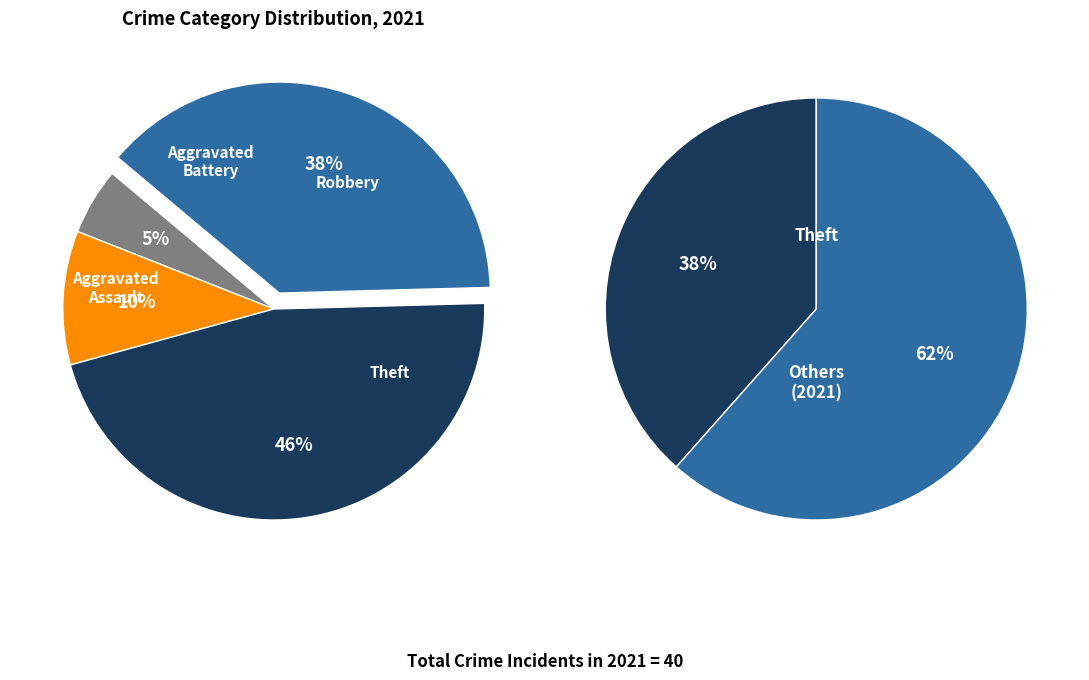

Is Robbery the majority of the pie?

No